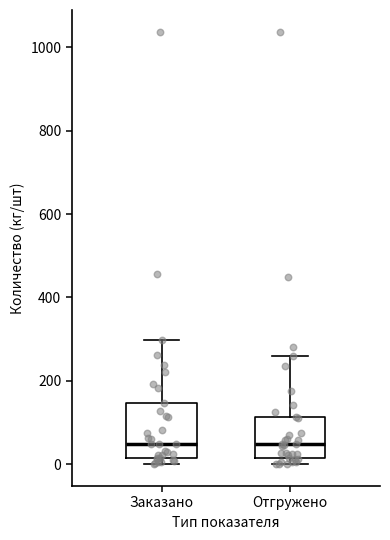

Which box is the tallest, from its lower edge to its upper edge?

Заказано